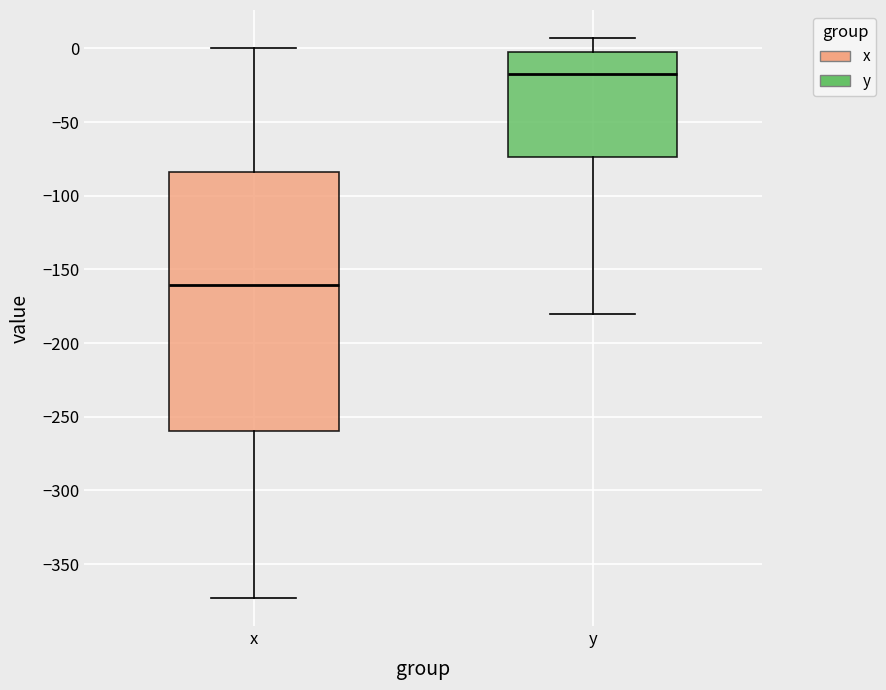

Which box has the lowest median line?

x